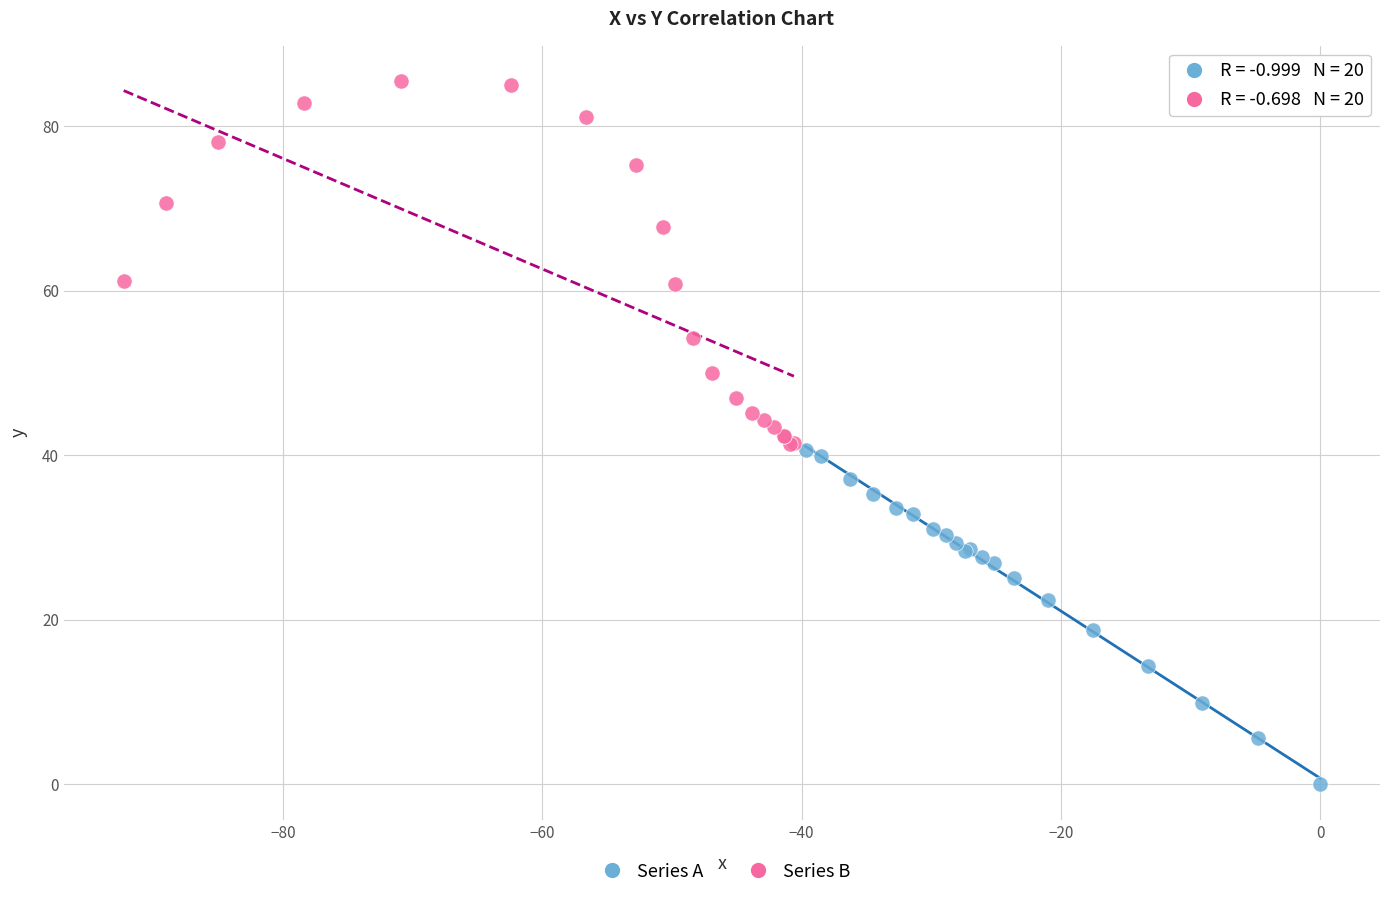

Which series reaches the maximum Y coordinate?

Series B